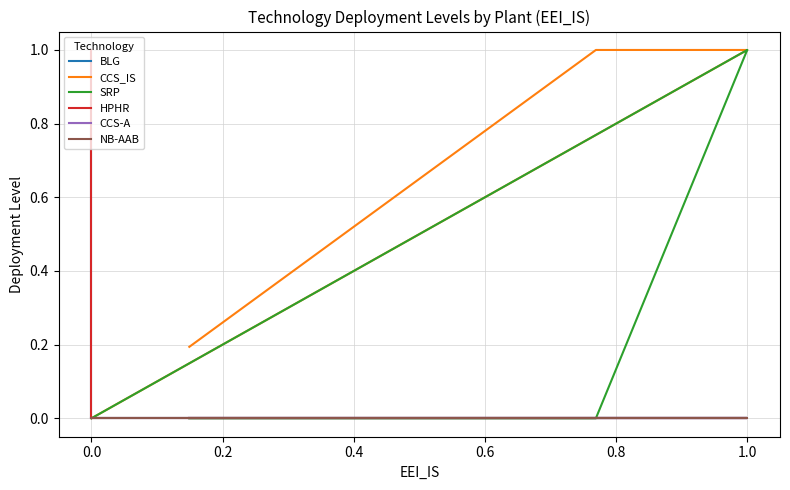

Does the chart have visible grid lines?

Yes